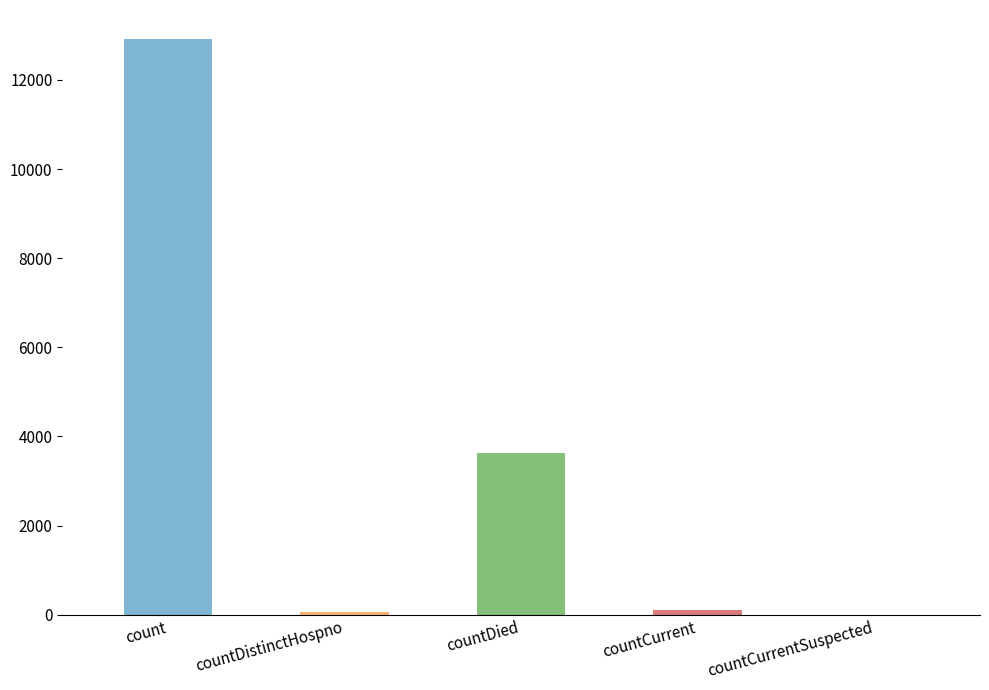

Count the number of values greater than 98.

2